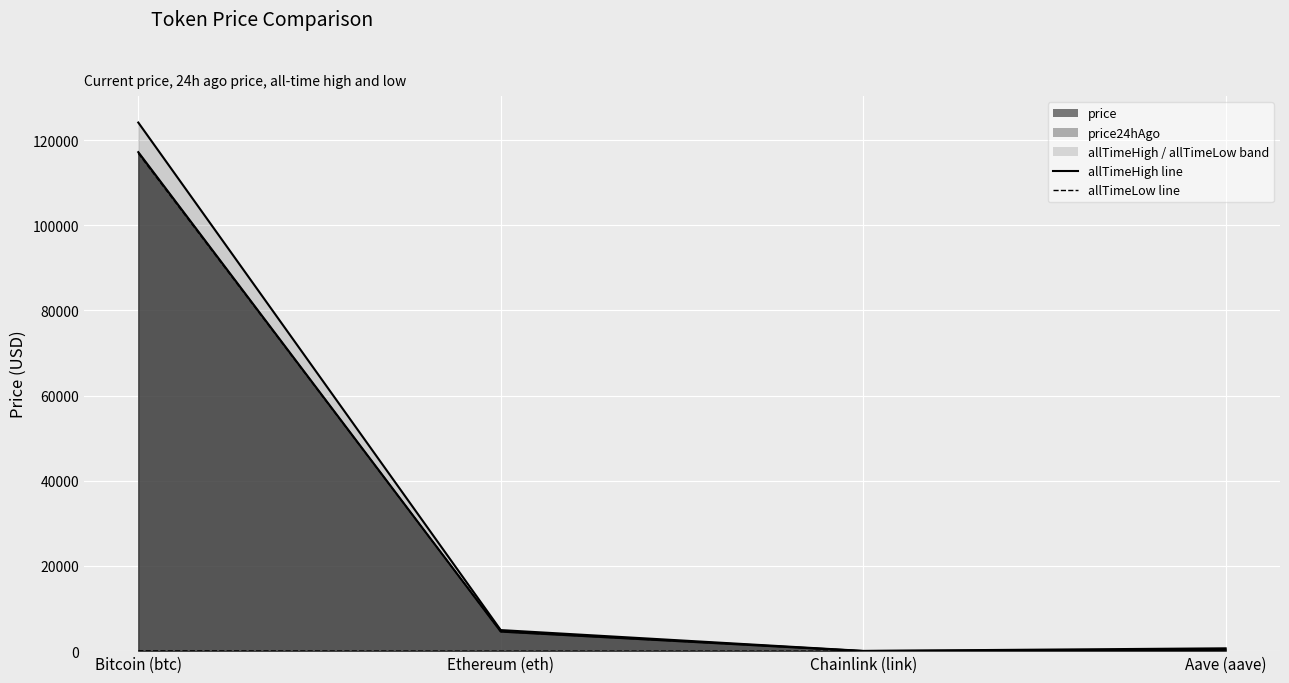

The allTimeLow line series shows 10.0 at Aave (aave). True or false?

False